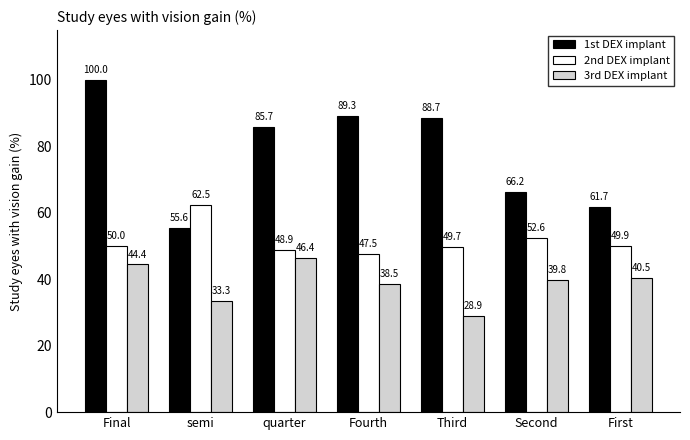

What is the sum of the 2nd DEX implant values at Final and quarter?

98.9